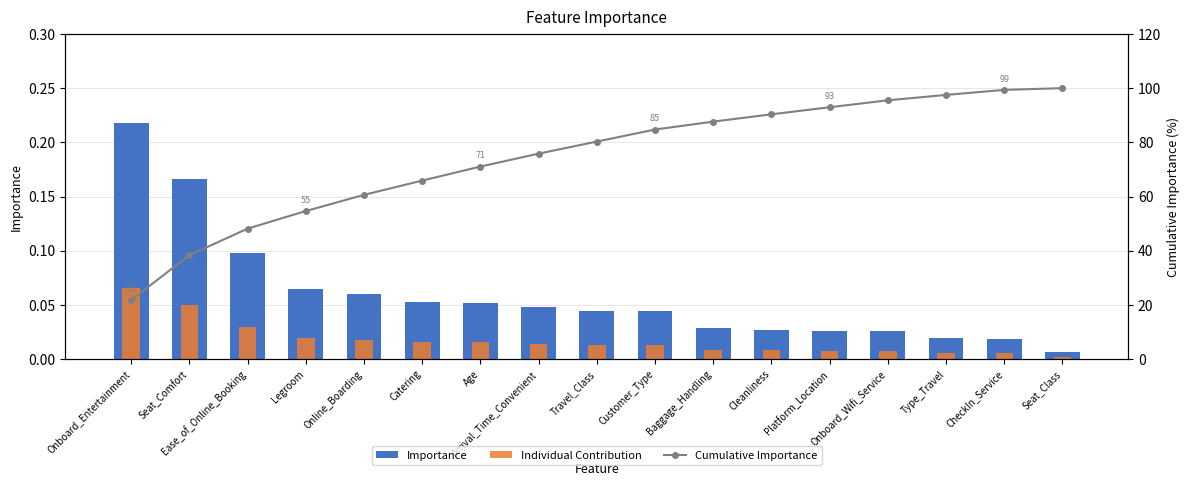

Count the number of categories in the chart.

17